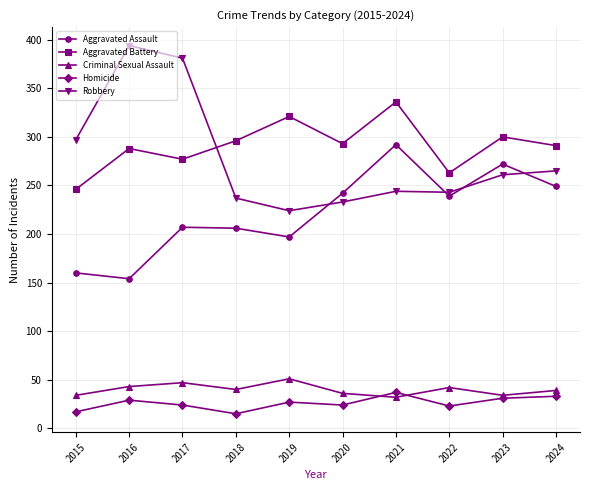

What is the greatest value displayed?

394